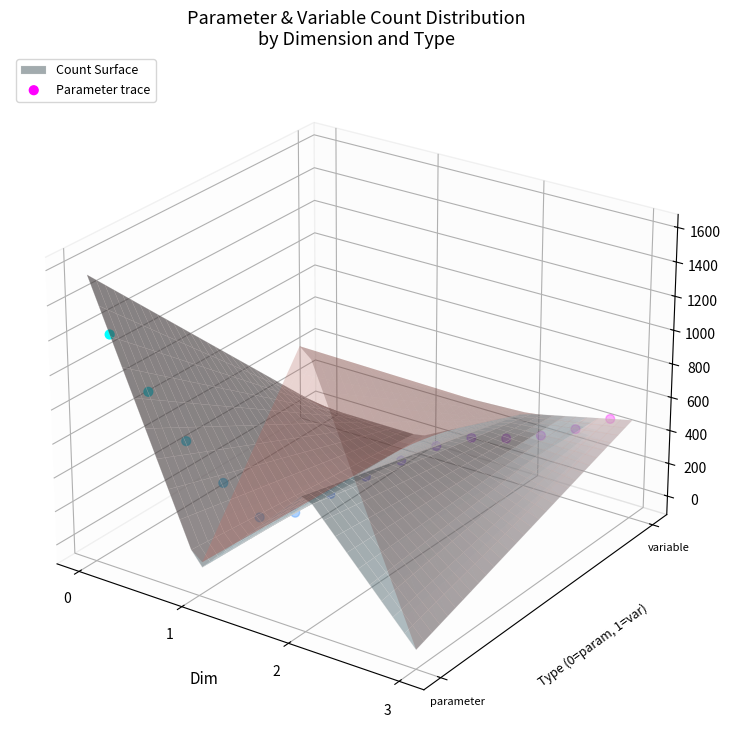

Between 1 and 13, which is larger?

13